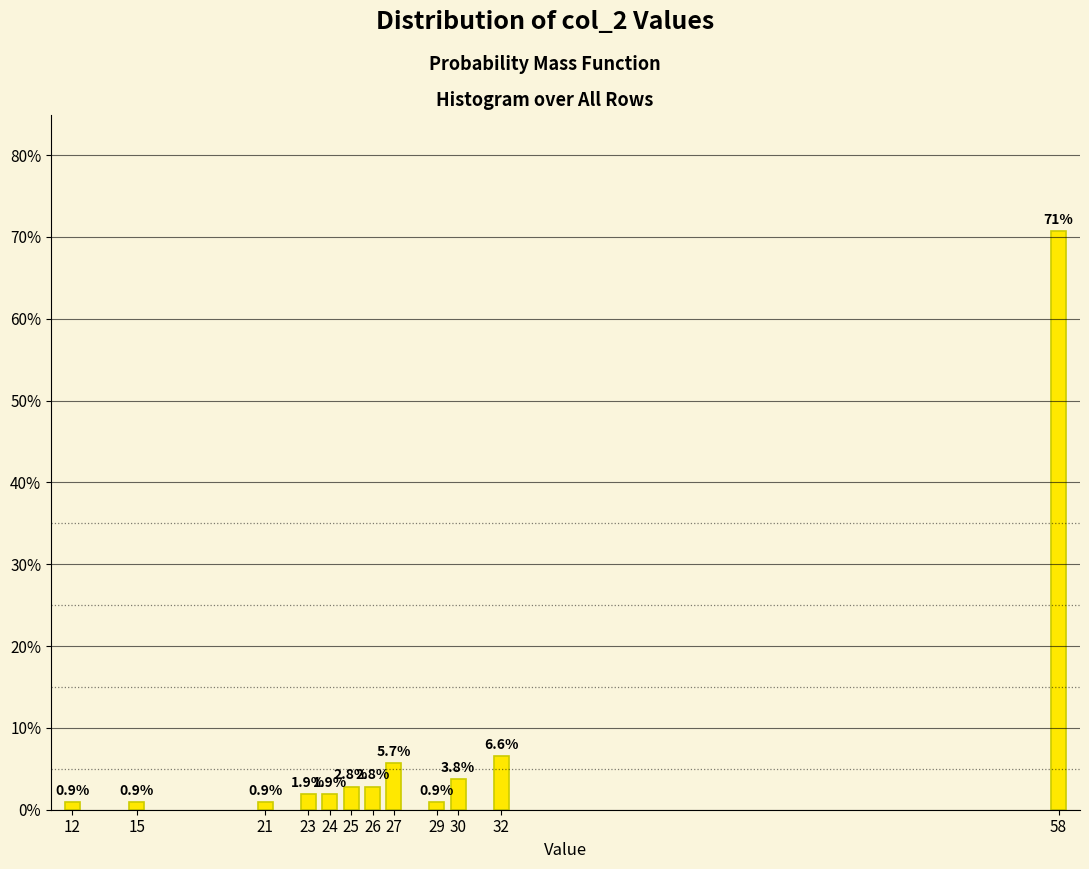

Reading left to right, what are all the values shown in this chart?

0.9	0.9	0.9	1.9	1.9	2.8	2.8	5.7	0.9	3.8	6.6	70.8